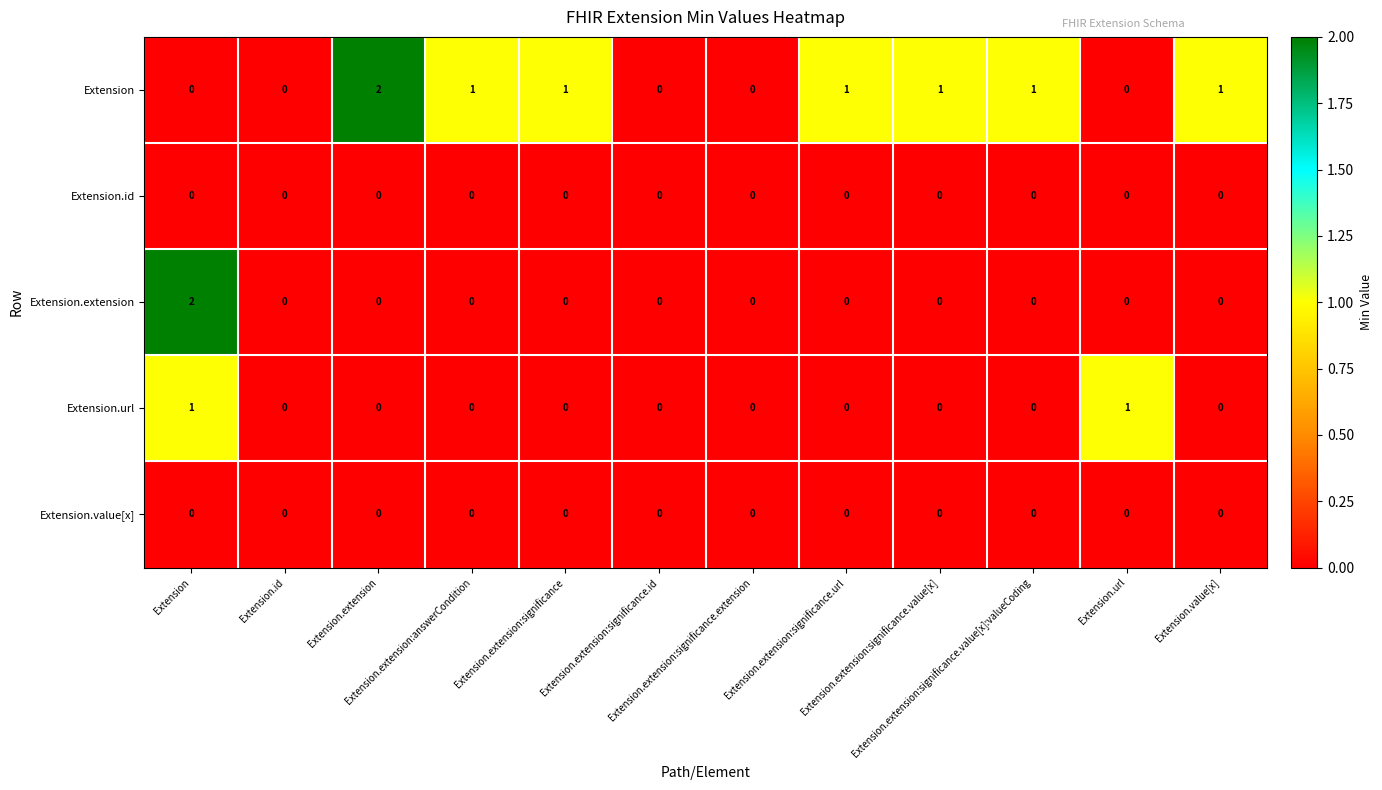

Count the number of data series in this chart.

5